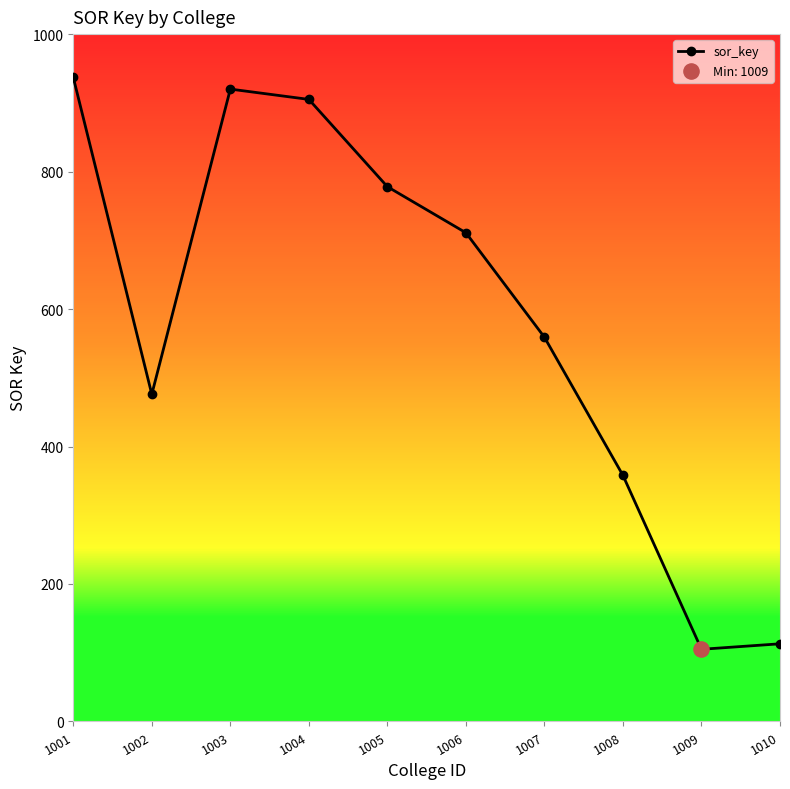

What is the change in value from 1002 to 1010?

-363